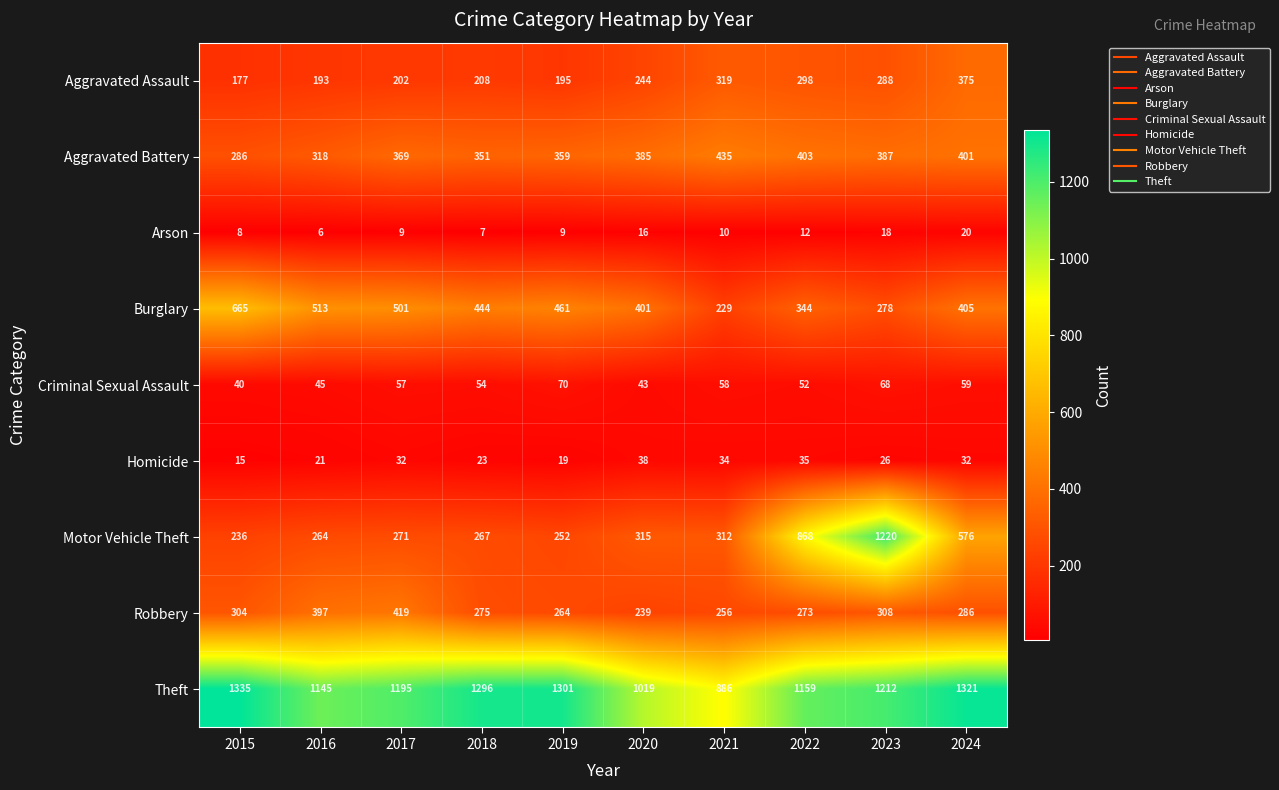

The value of Burglary at 2016 is 789. True or false?

False